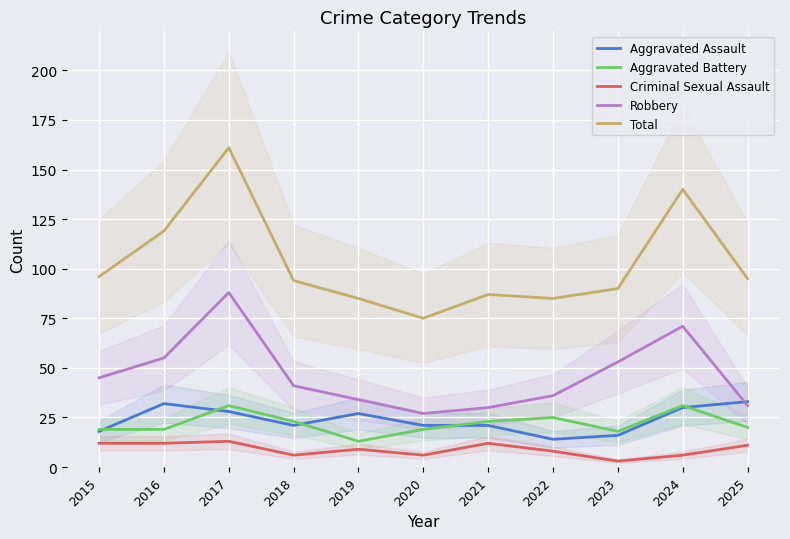

What is the minimum value for Aggravated Assault?

14